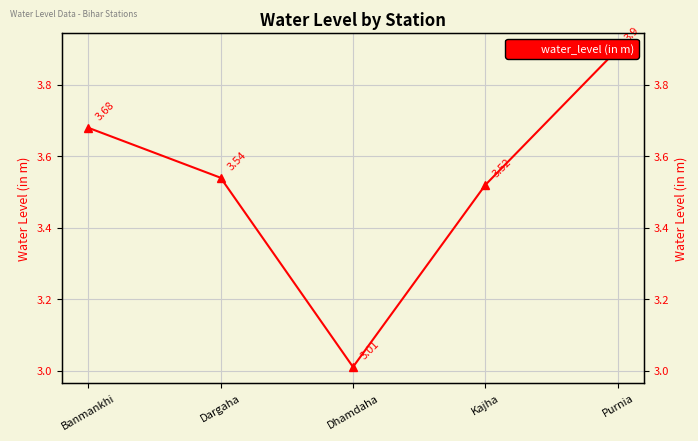

Rank the categories by value from lowest to highest.

Dhamdaha, Kajha, Dargaha, Banmankhi, Purnia